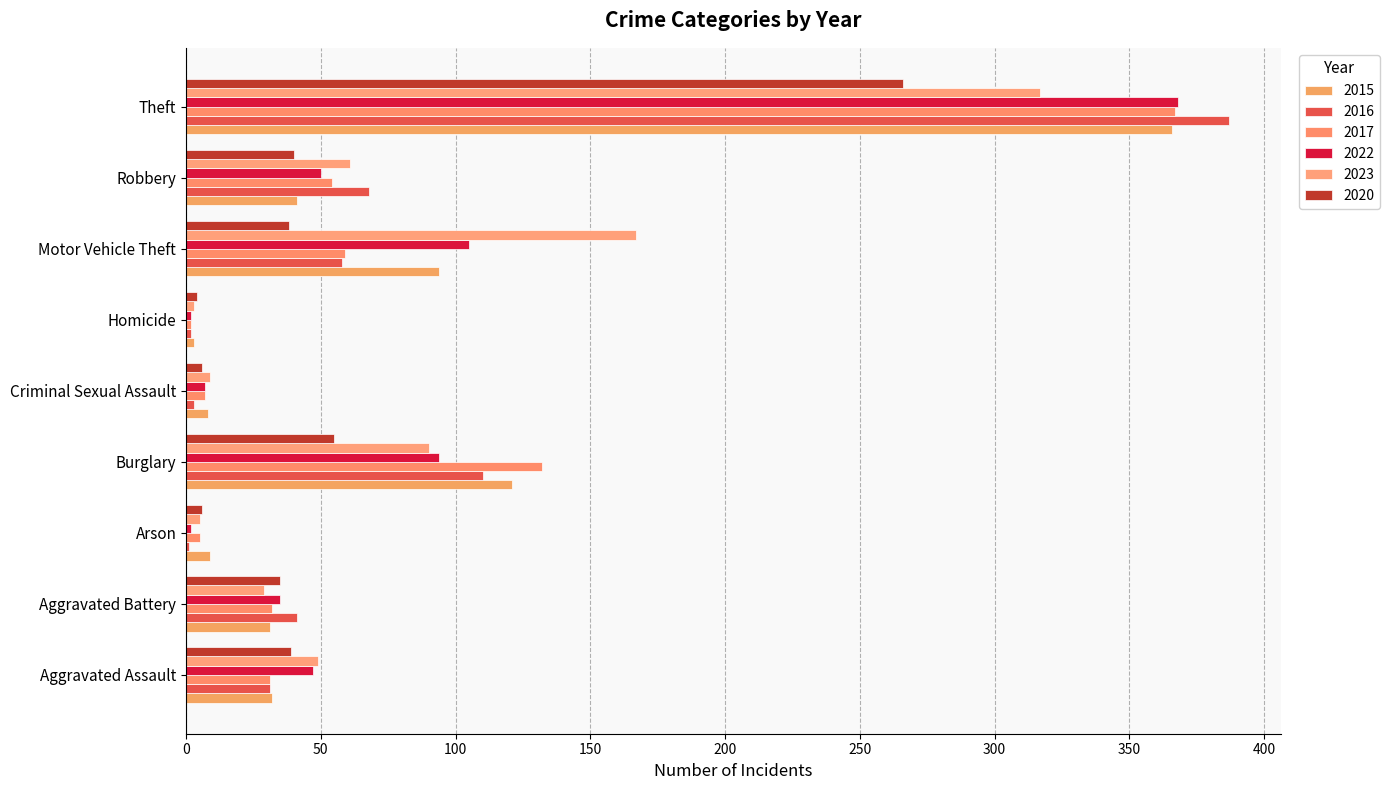

Count the number of data series in this chart.

6